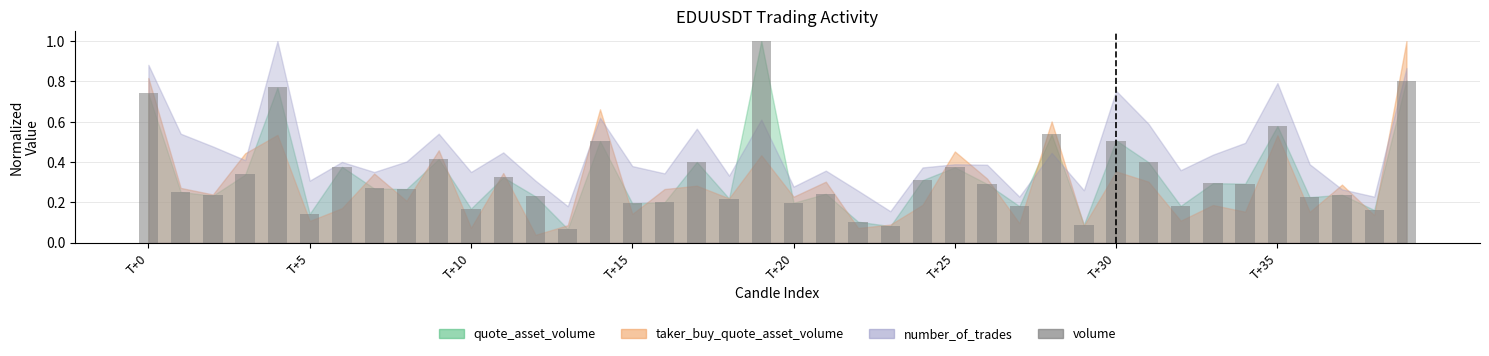

What is the sum of all values?

13.2